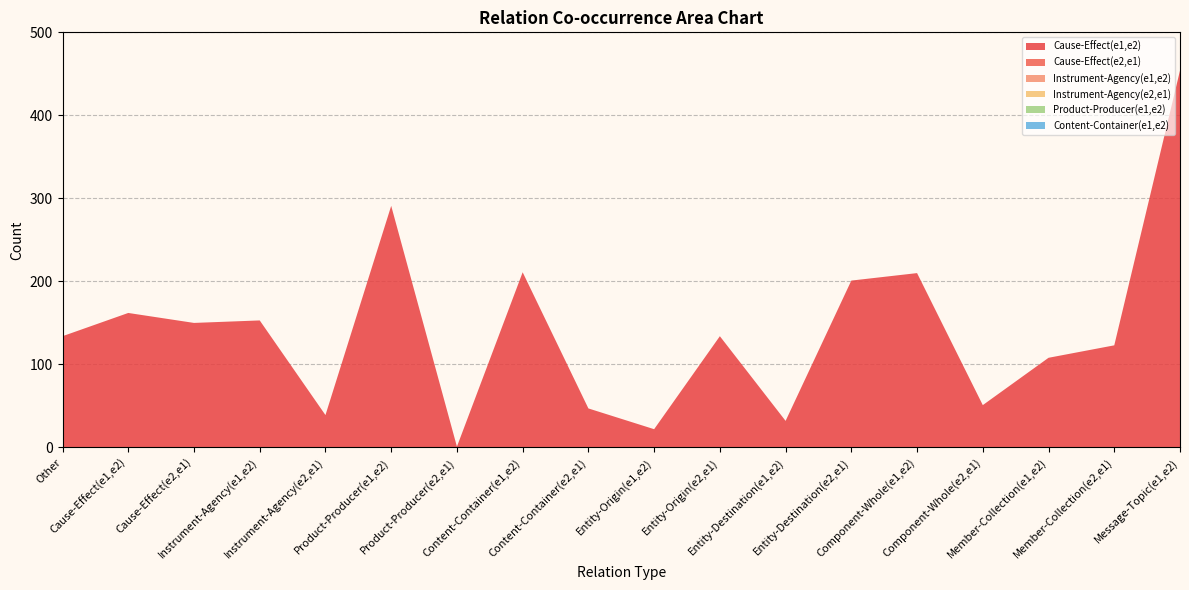

Reading right to left, transcribe all the data shown in this chart.

Cause-Effect(e1,e2): 454	123	108	51	210	201	32	134	22	47	211	1	291	39	153	150	162	134
Cause-Effect(e2,e1): 0	0	0	0	0	0	0	0	0	0	0	0	0	0	0	0	0	0
Instrument-Agency(e1,e2): 0	0	0	0	0	0	0	0	0	0	0	0	0	0	0	0	0	0
Instrument-Agency(e2,e1): 0	0	0	0	0	0	0	0	0	0	0	0	0	0	0	0	0	0
Product-Producer(e1,e2): 0	0	0	0	0	0	0	0	0	0	0	0	0	0	0	0	0	0
Content-Container(e1,e2): 0	0	0	0	0	0	0	0	0	0	0	0	0	0	0	0	0	0